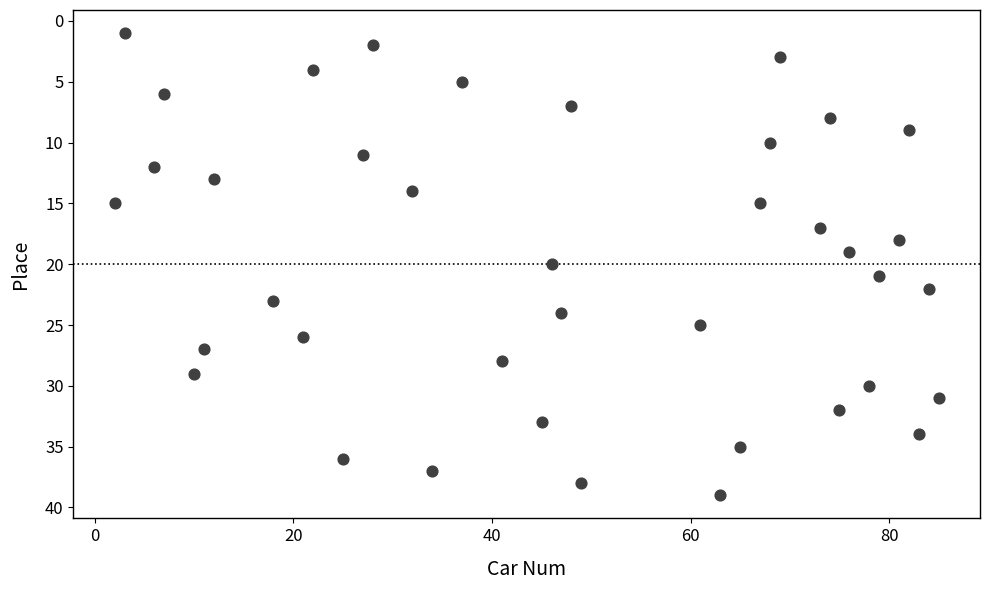

What is the range of X values (max minus min)?

83